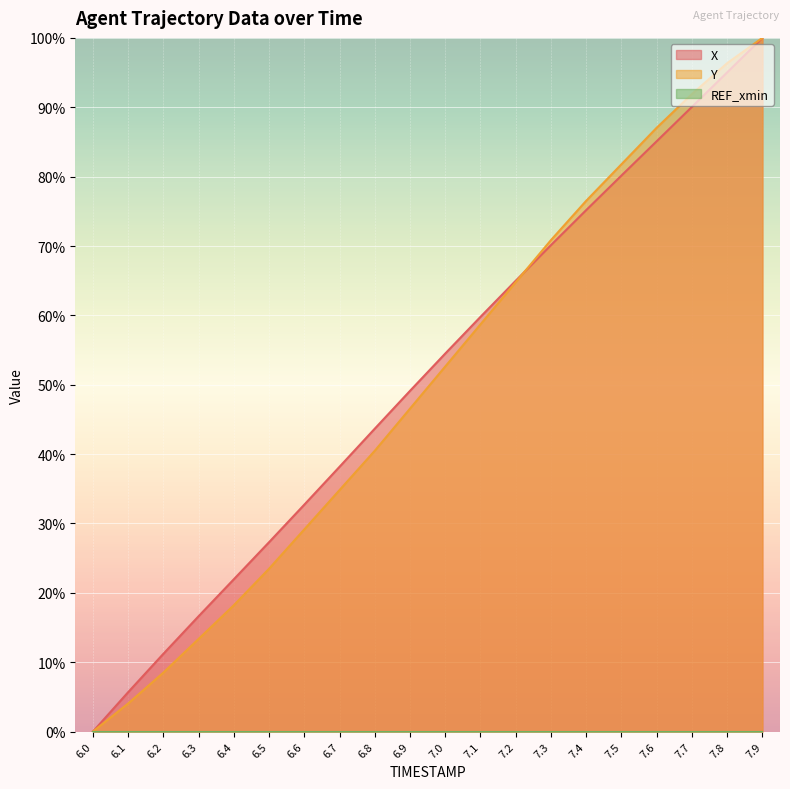

At how many categories does at least one series exceed 41?

12